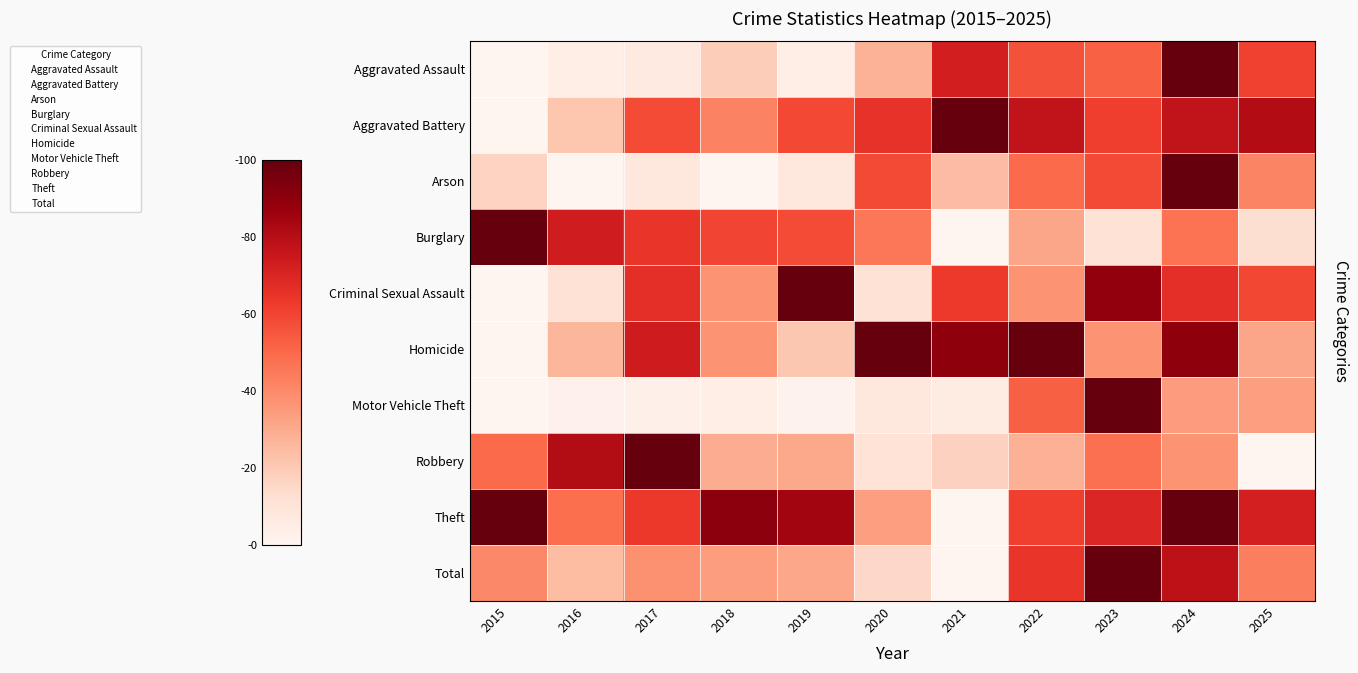

Between 2020 and 2017, which is larger?

2020